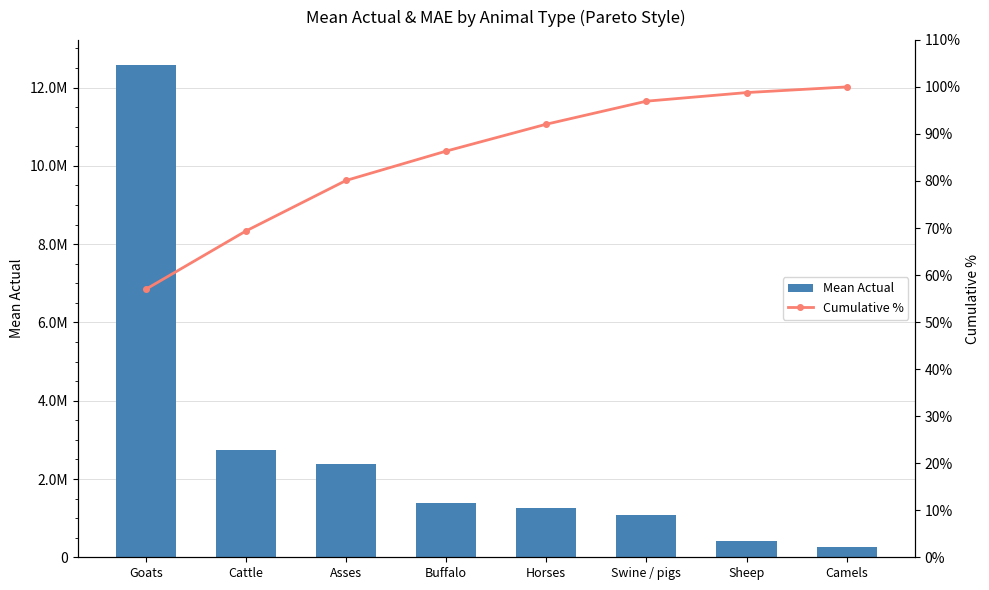

Rank the categories by Cumulative % value from lowest to highest.

Goats, Cattle, Asses, Buffalo, Horses, Swine / pigs, Sheep, Camels